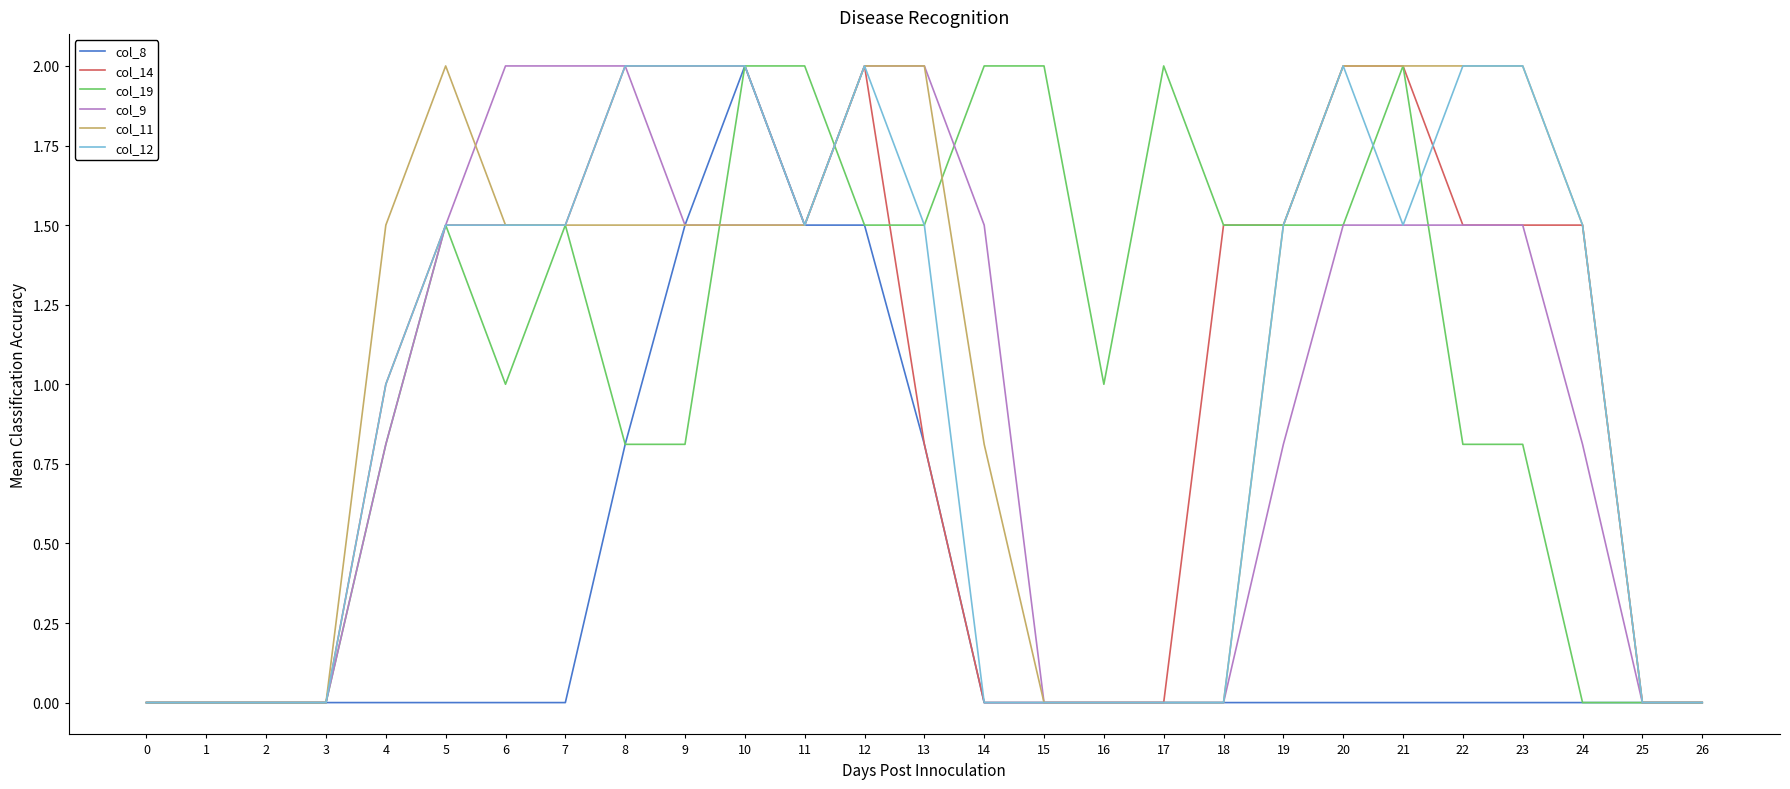

What is the difference between the highest and lowest values at 17?

2.0